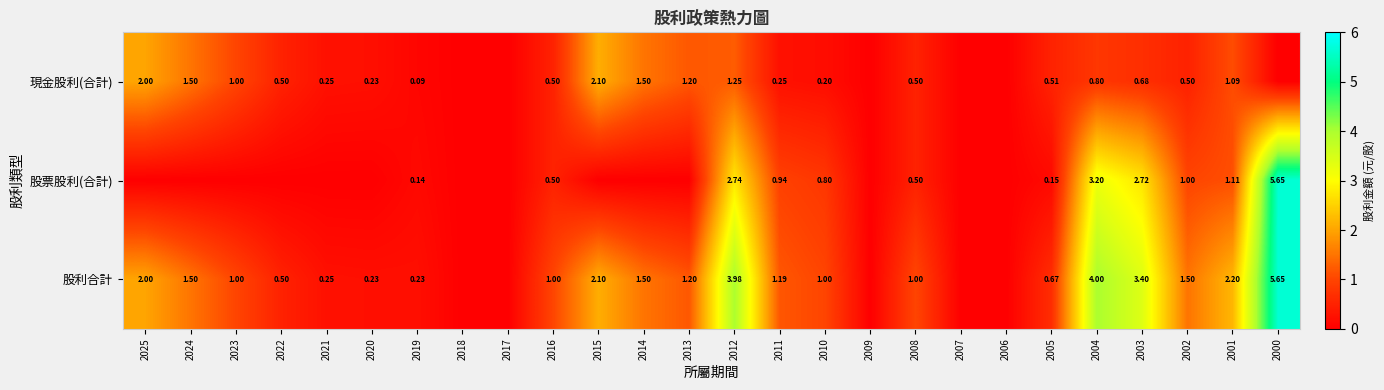

Rank the series at 2005 from highest to lowest value.

股利合計, 現金股利(合計), 股票股利(合計)